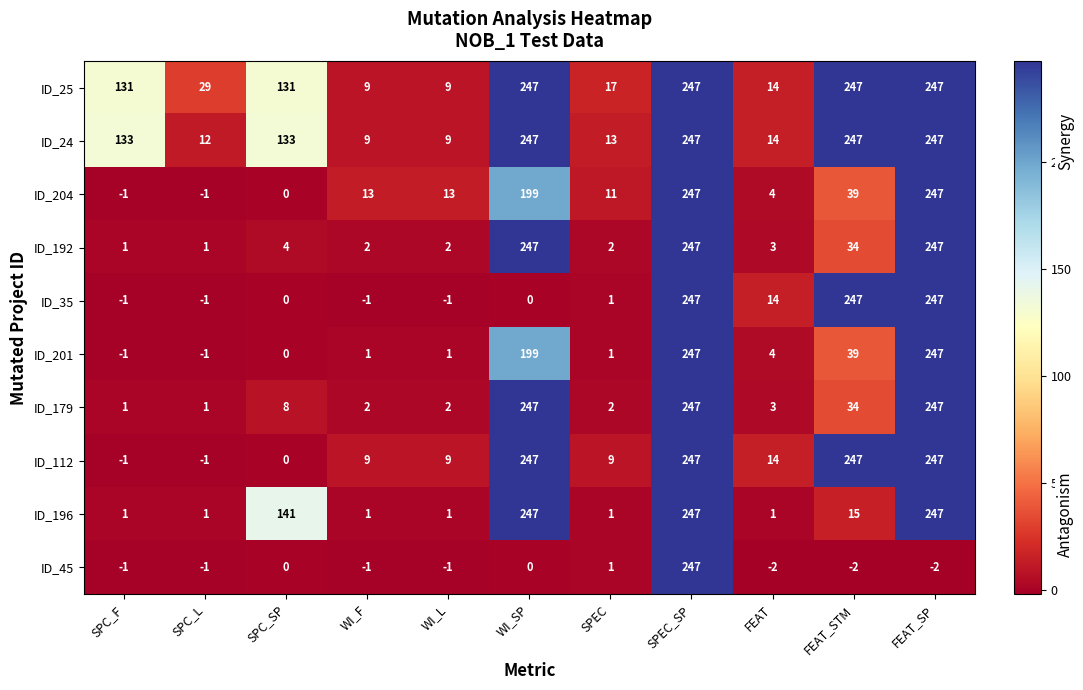

At which category is the sum across all series the highest?

SPEC_SP